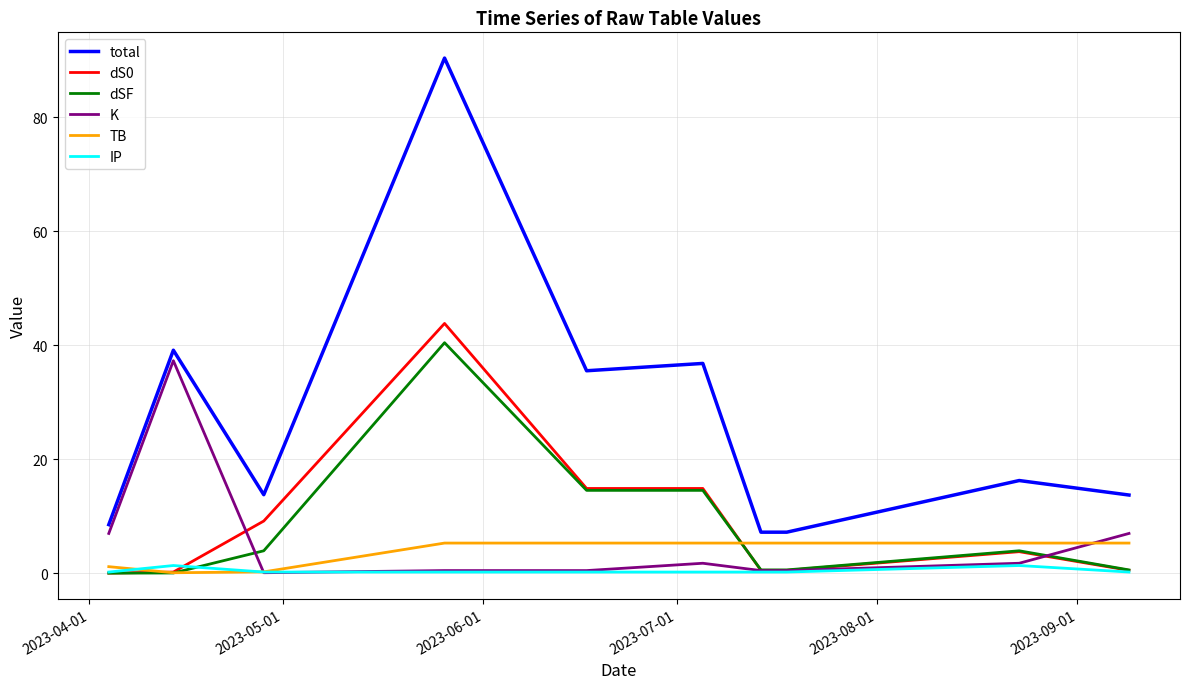

Which series has the largest total across all categories?

total